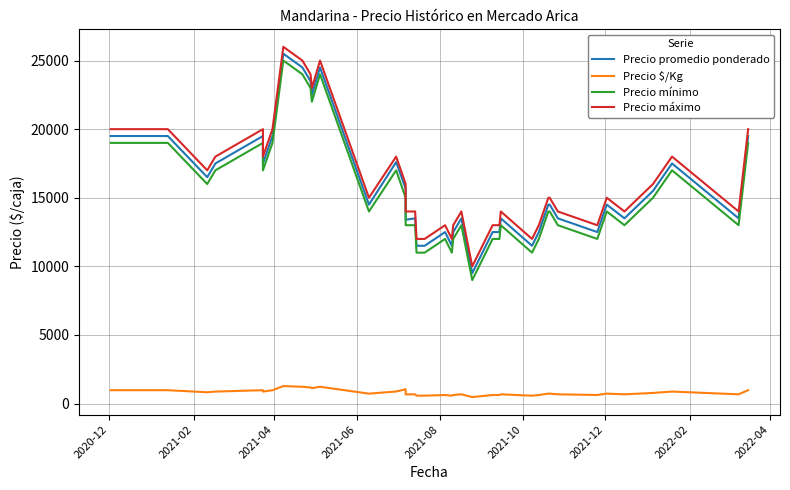

Reading left to right, what are all the values shown in this chart?

Precio promedio ponderado: 19500	19500	19500	16500	17500	19500	17500	19500	25500	24500	23500	22500	24500	14500	17600	15667	13400	13500	11500	11500	12500	11500	12500	13500	9500	12500	12500	13500	11500	12500	14500	14500	13500	12500	14500	13500	15500	17500	13500	19500
Precio $/Kg: 975	975	975	825	875	975	875	975	1275	1225	1175	1125	1225	725	880	1044	670	675	575	575	625	575	625	675	475	625	625	675	575	625	725	725	675	625	725	675	775	875	675	975
Precio mínimo: 19000	19000	19000	16000	17000	19000	17000	19000	25000	24000	23000	22000	24000	14000	17000	15000	13000	13000	11000	11000	12000	11000	12000	13000	9000	12000	12000	13000	11000	12000	14000	14000	13000	12000	14000	13000	15000	17000	13000	19000
Precio máximo: 20000	20000	20000	17000	18000	20000	18000	20000	26000	25000	24000	23000	25000	15000	18000	16000	14000	14000	12000	12000	13000	12000	13000	14000	10000	13000	13000	14000	12000	13000	15000	15000	14000	13000	15000	14000	16000	18000	14000	20000